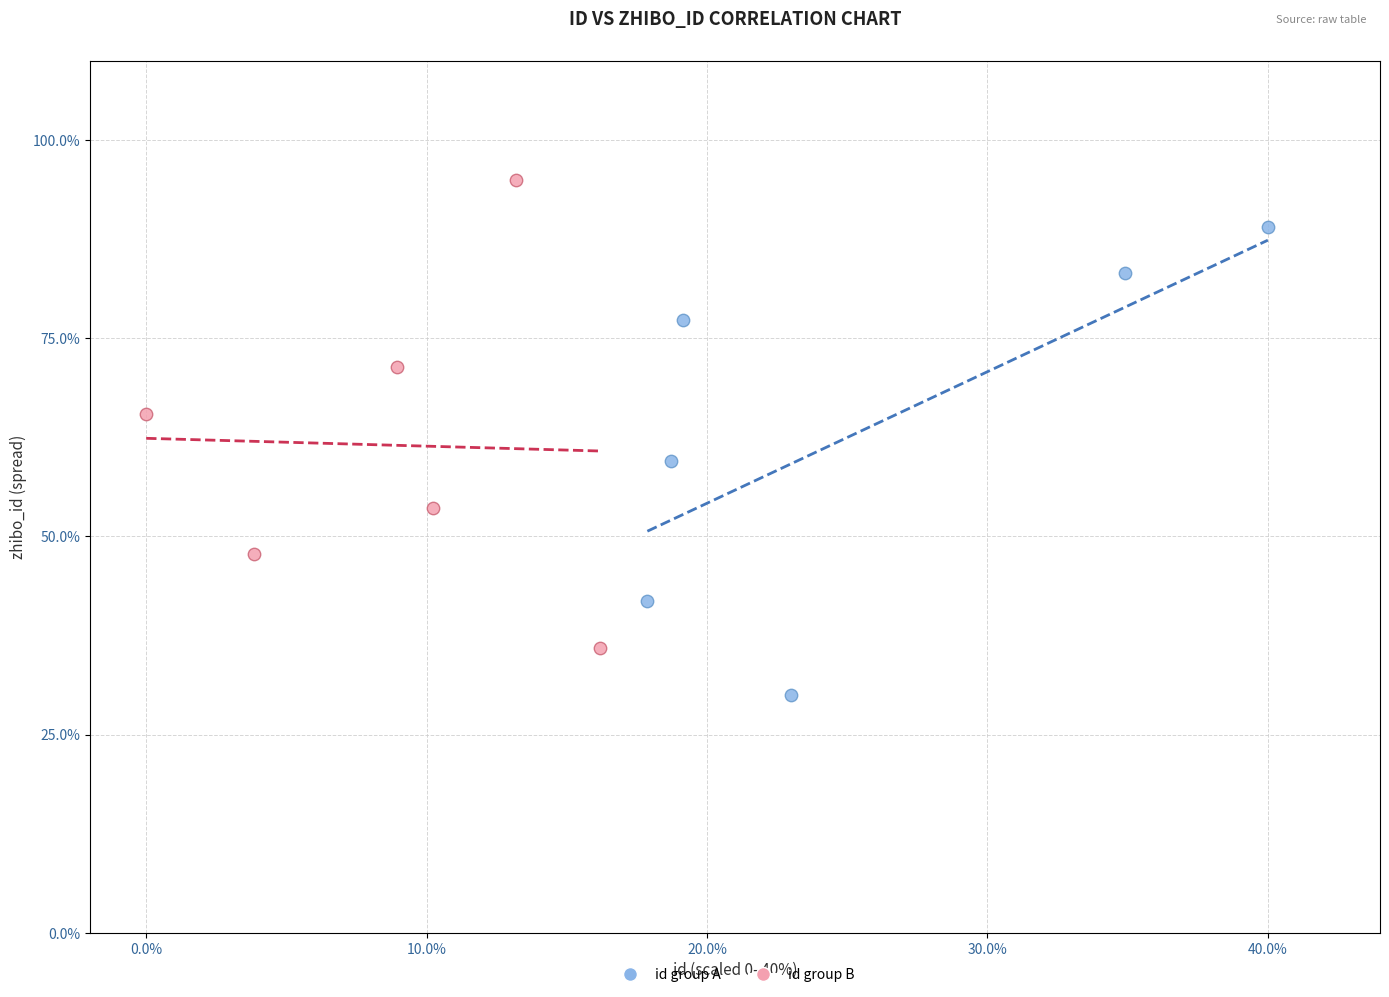

Which series reaches the minimum Y coordinate?

id group A